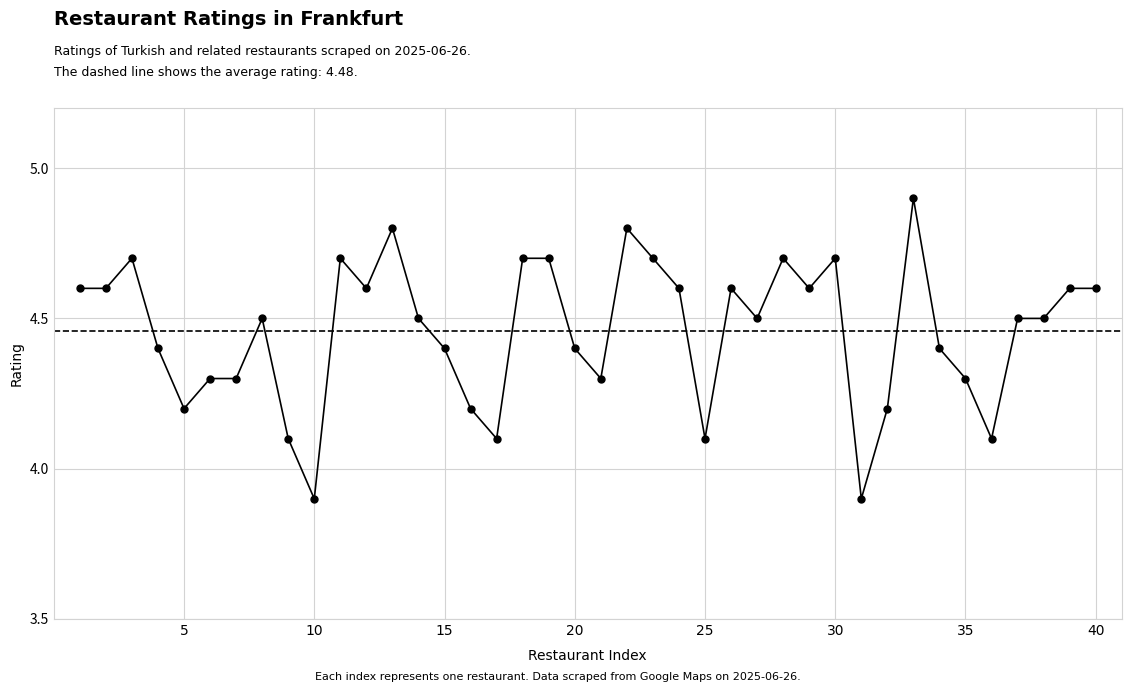

Rank the categories by value from lowest to highest.

10, 31, 9, 17, 25, 36, 5, 16, 32, 6, 7, 21, 35, 4, 15, 20, 34, 8, 14, 27, 37, 38, 1, 2, 12, 24, 26, 29, 39, 40, 3, 11, 18, 19, 23, 28, 30, 13, 22, 33